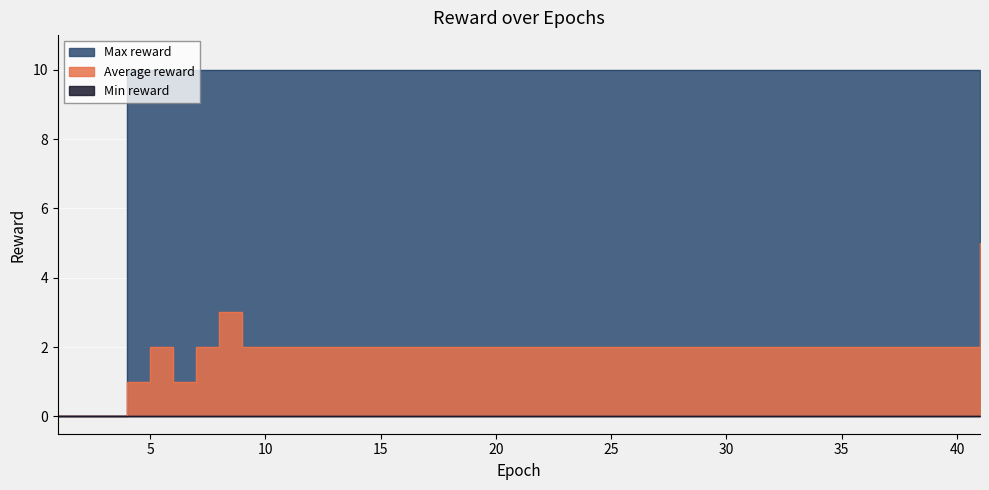

Which series has the widest spread of values?

Max reward